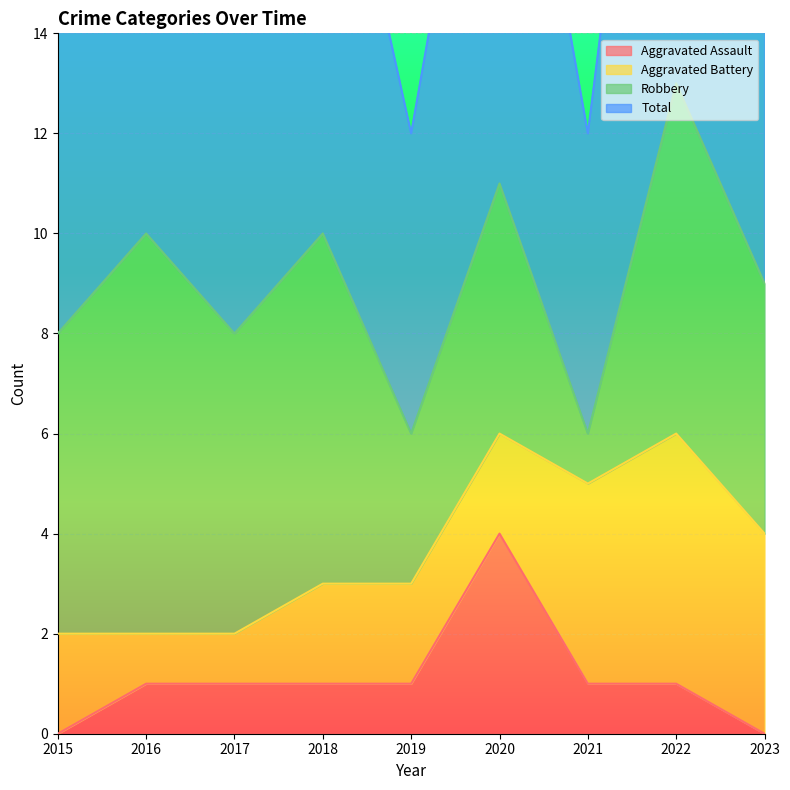

Is the value of Total at 2020 greater than the value of Aggravated Assault at 2019?

Yes